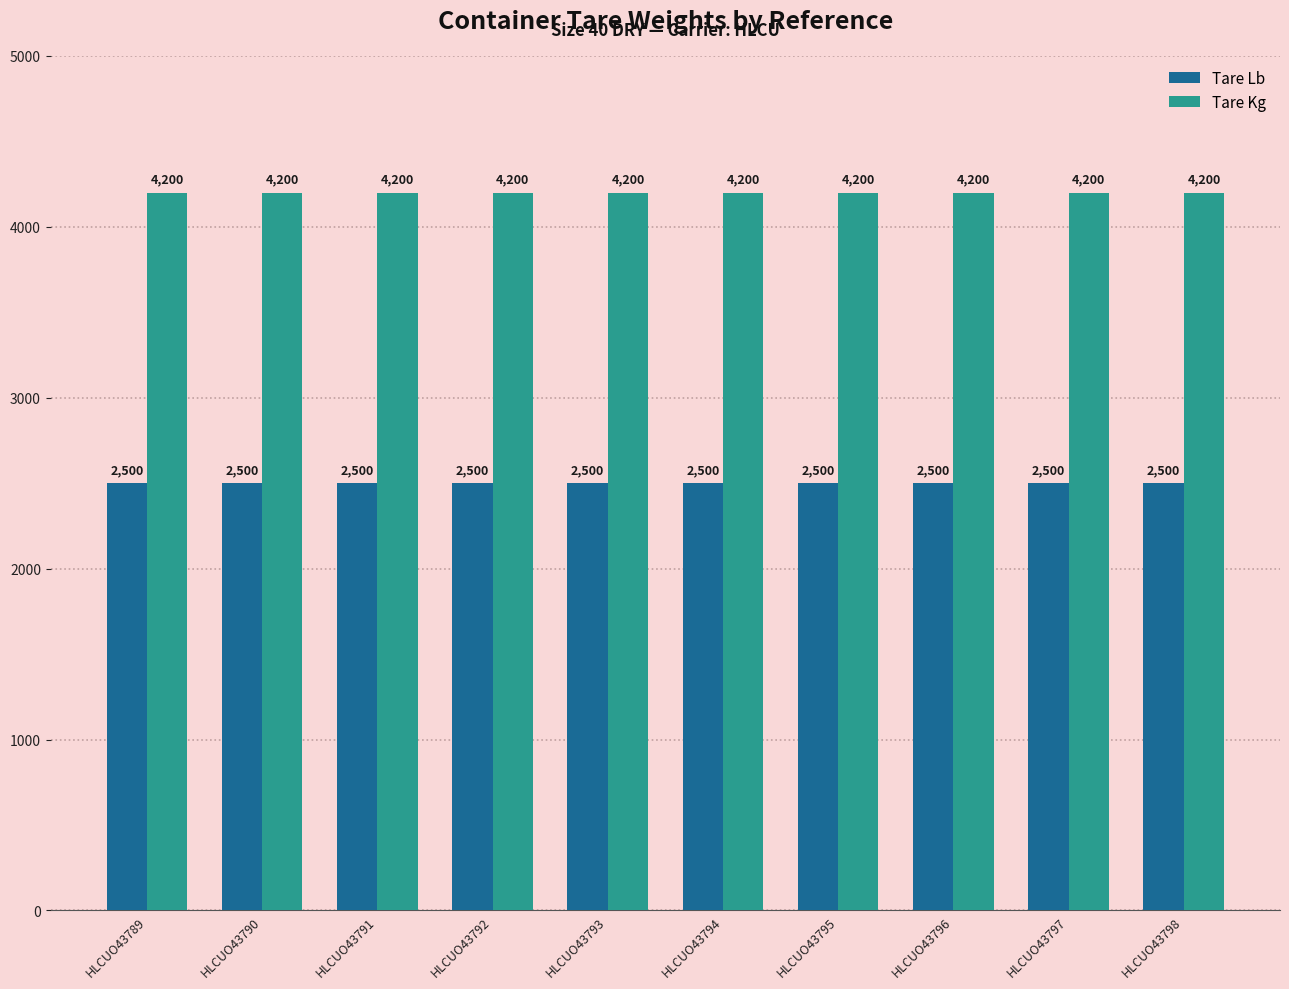

List the series in order of their overall mean, lowest first.

Tare Lb, Tare Kg